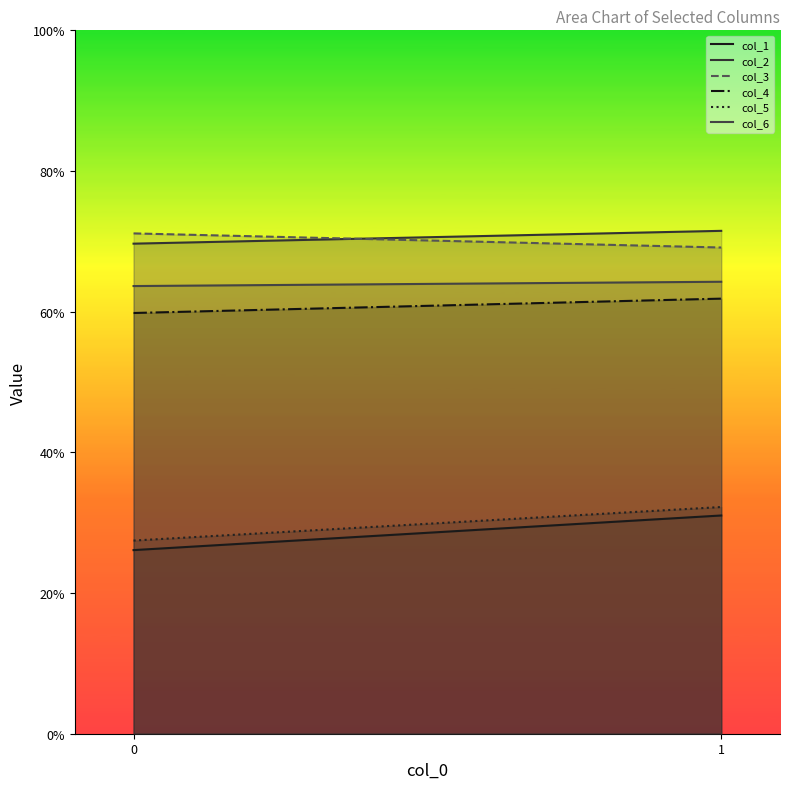

What is the difference between the highest and lowest values at 1?

40.5